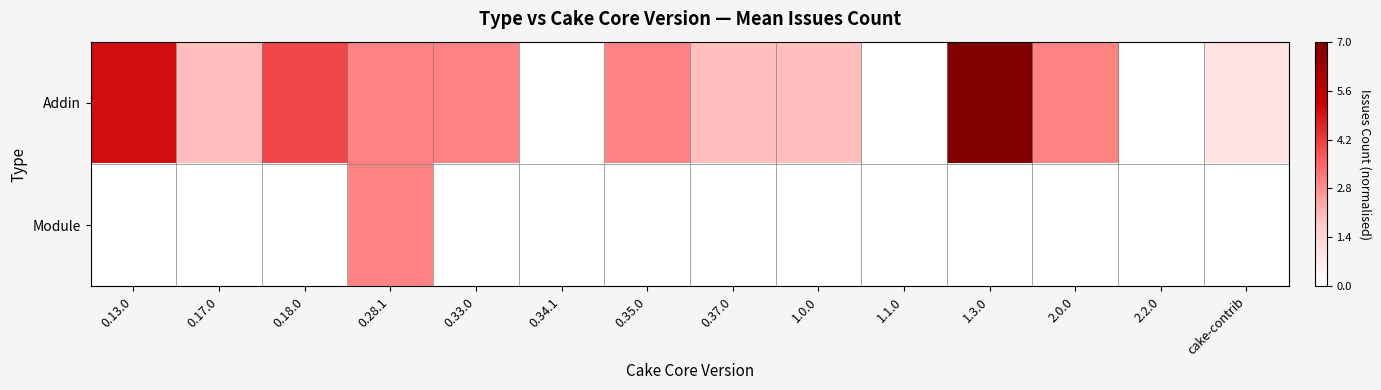

Rank the series at 0.28.1 from lowest to highest value.

Addin, Module